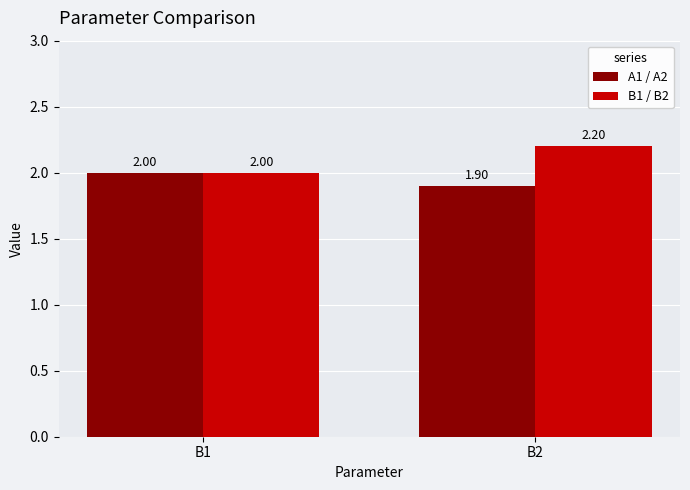

At B2, list the series in order from smallest to largest.

A1 / A2, B1 / B2